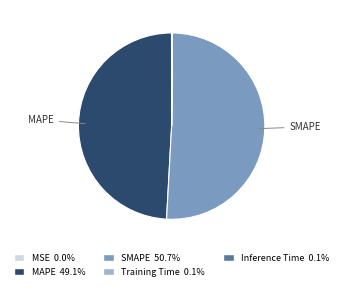

Is there a majority slice in this chart?

Yes